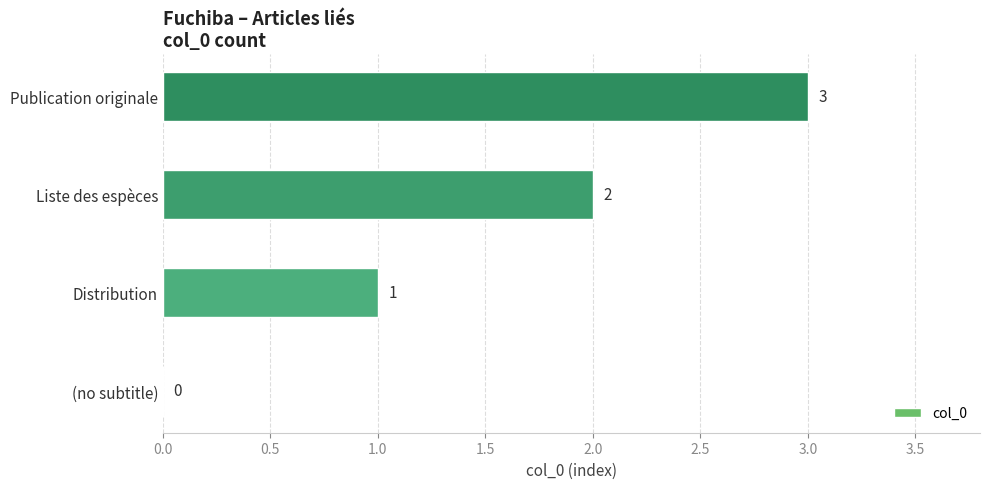

Is it true that the value at Distribution is 1?

True